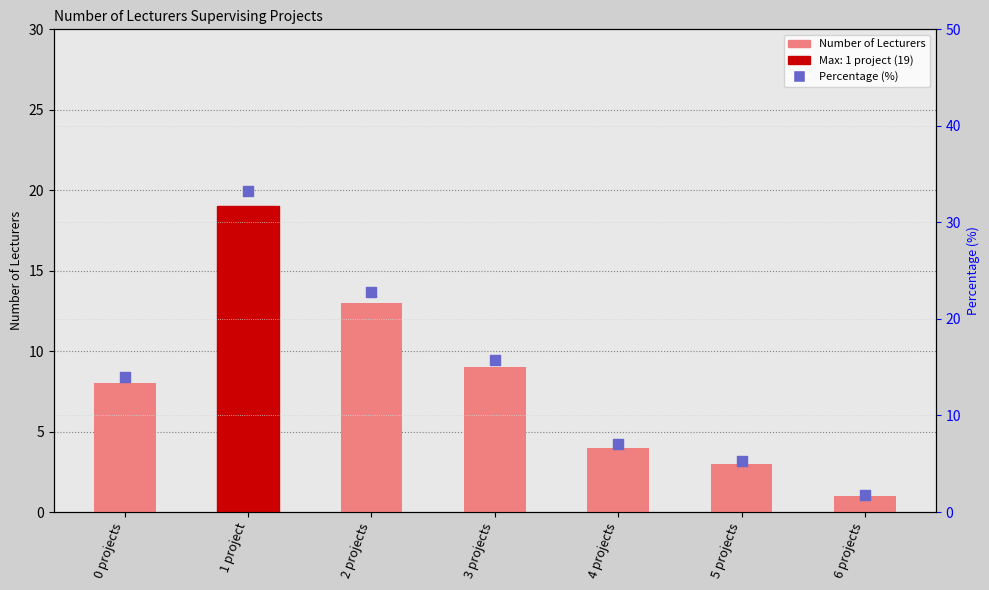

What is the total value across all series at 6 projects?

2.8